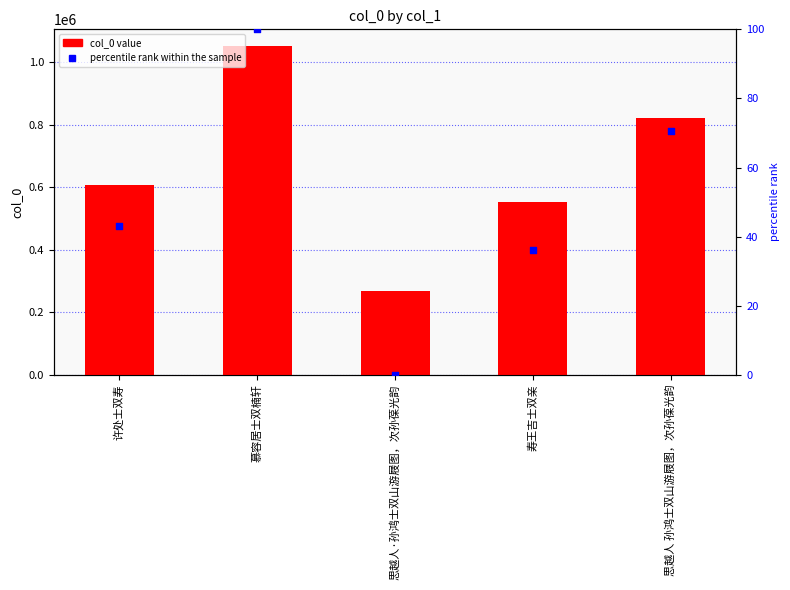

What is the total value across all series at 慕容居士双楠轩?

1053523.0